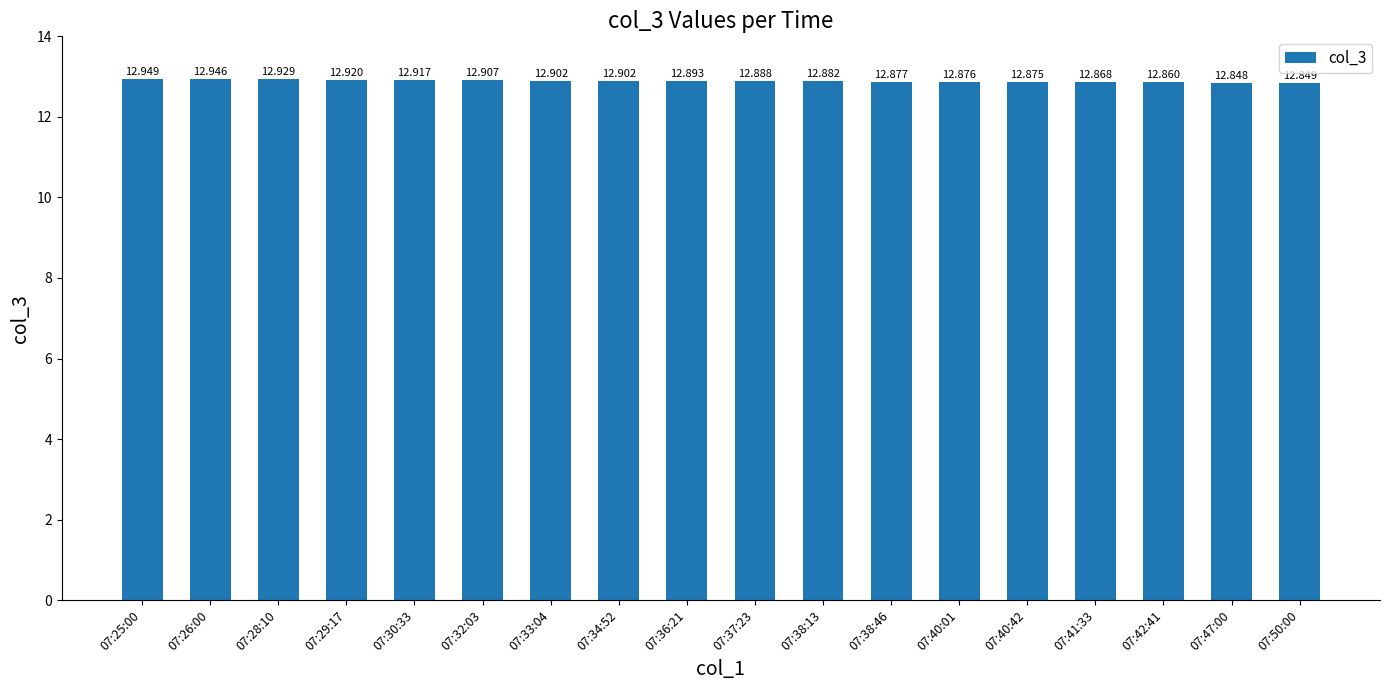

The value at 07:42:41 is 12.9. True or false?

True